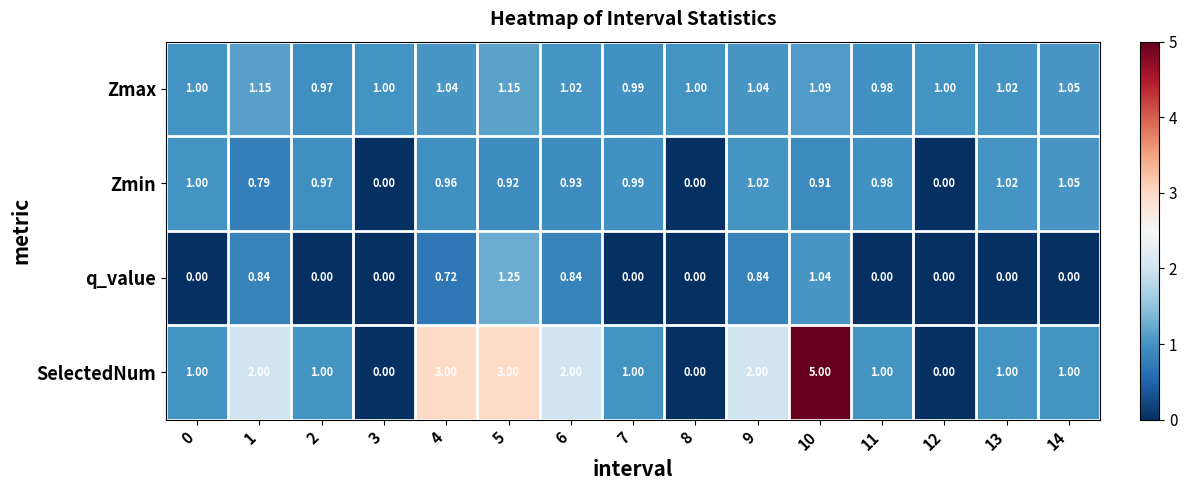

Which series has the largest total across all categories?

SelectedNum